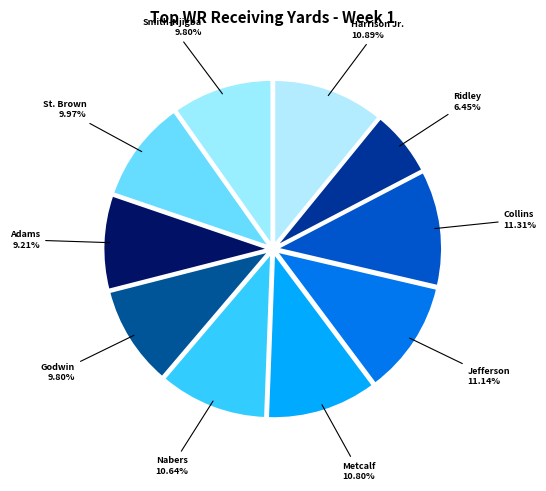

Which has a higher value, St. Brown or Harrison Jr.?

Harrison Jr.